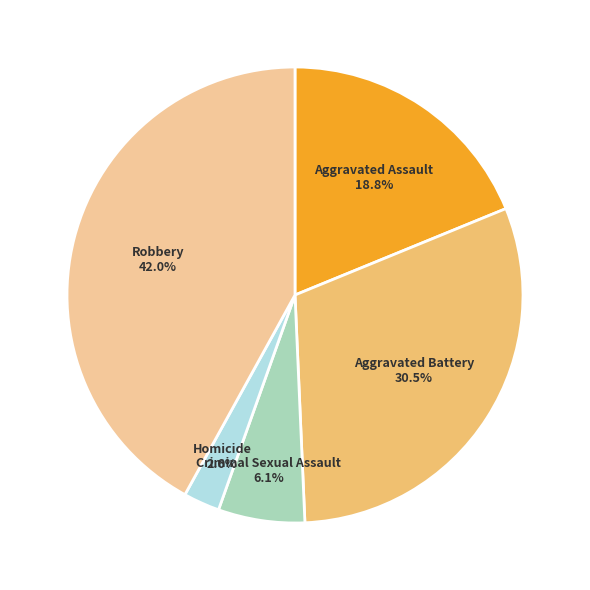

Is there any slice that represents more than half of the pie?

No